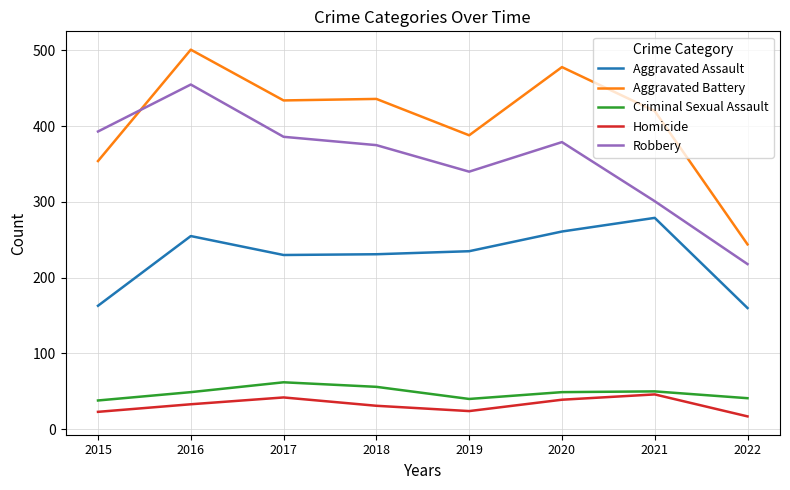

How many values in the Aggravated Assault series are below 235?

4